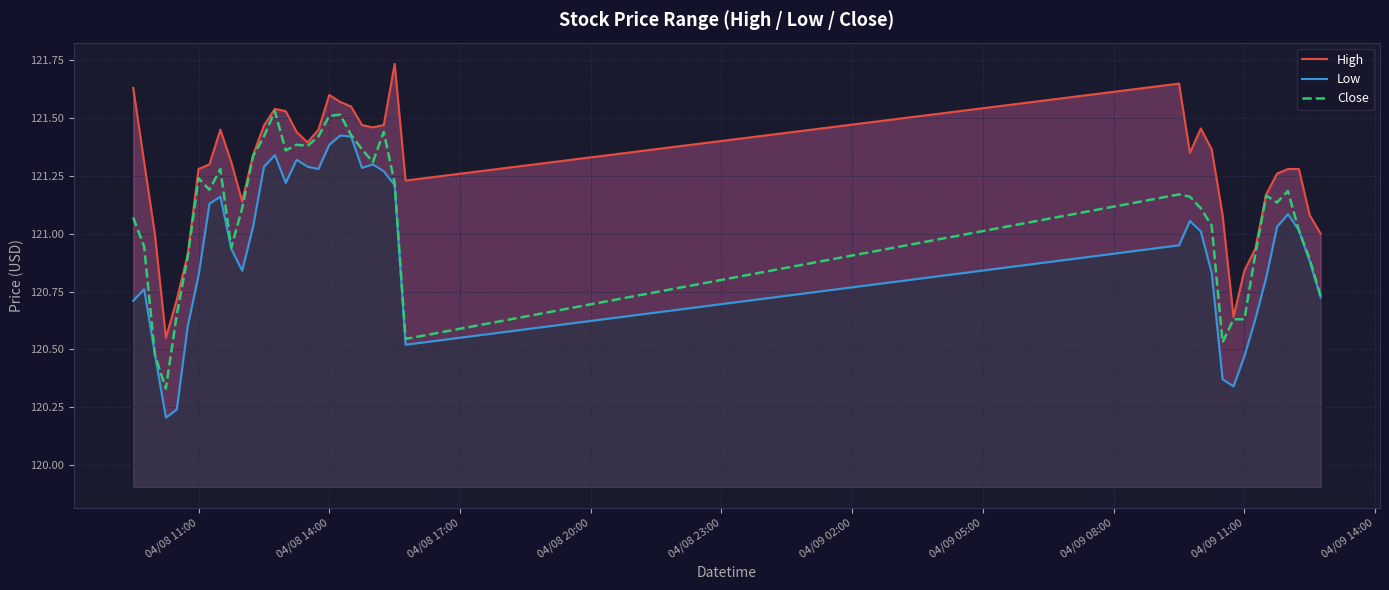

What is the value of the High point at the 3rd from the left?

121.0